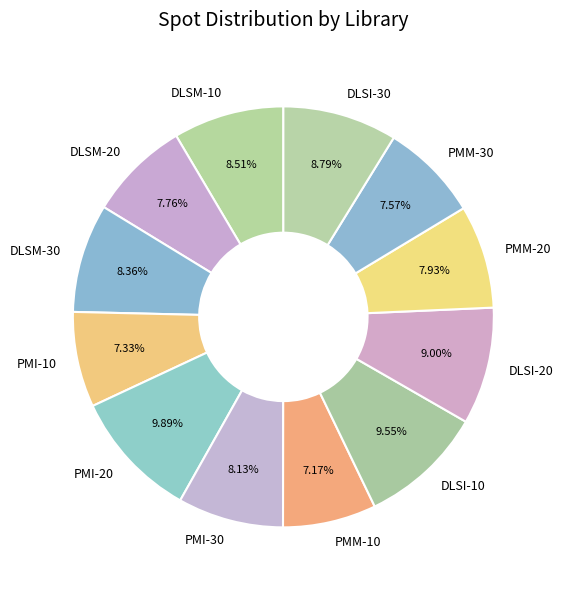

How many segments does this pie chart have?

12